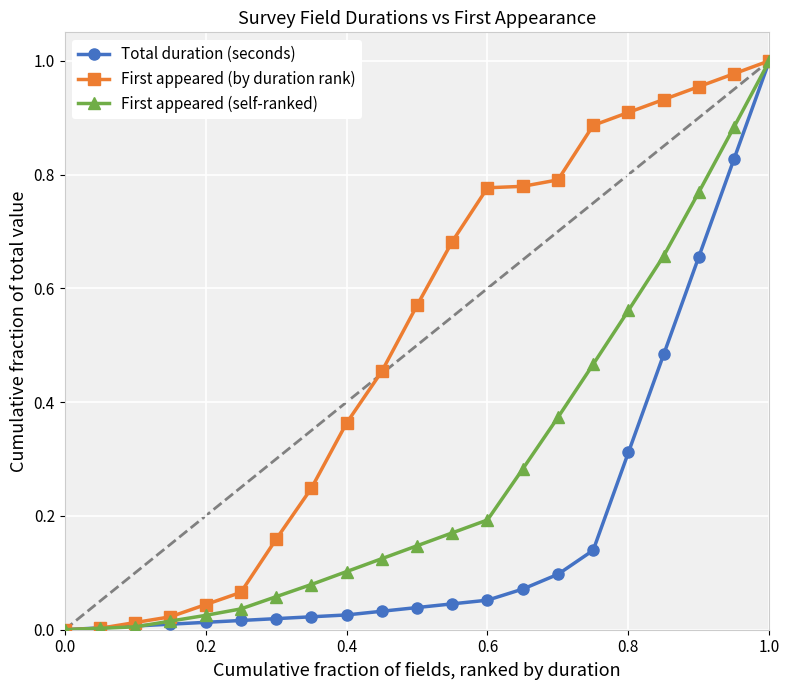

True or false: First appeared (self-ranked) has more than 2 points higher than both neighbors.

False